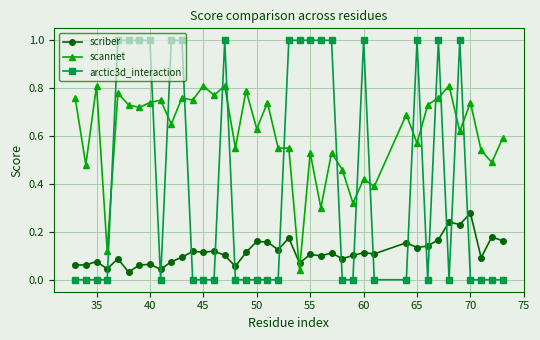

Rank the series by their maximum value, from highest to lowest.

arctic3d_interaction, scannet, scriber